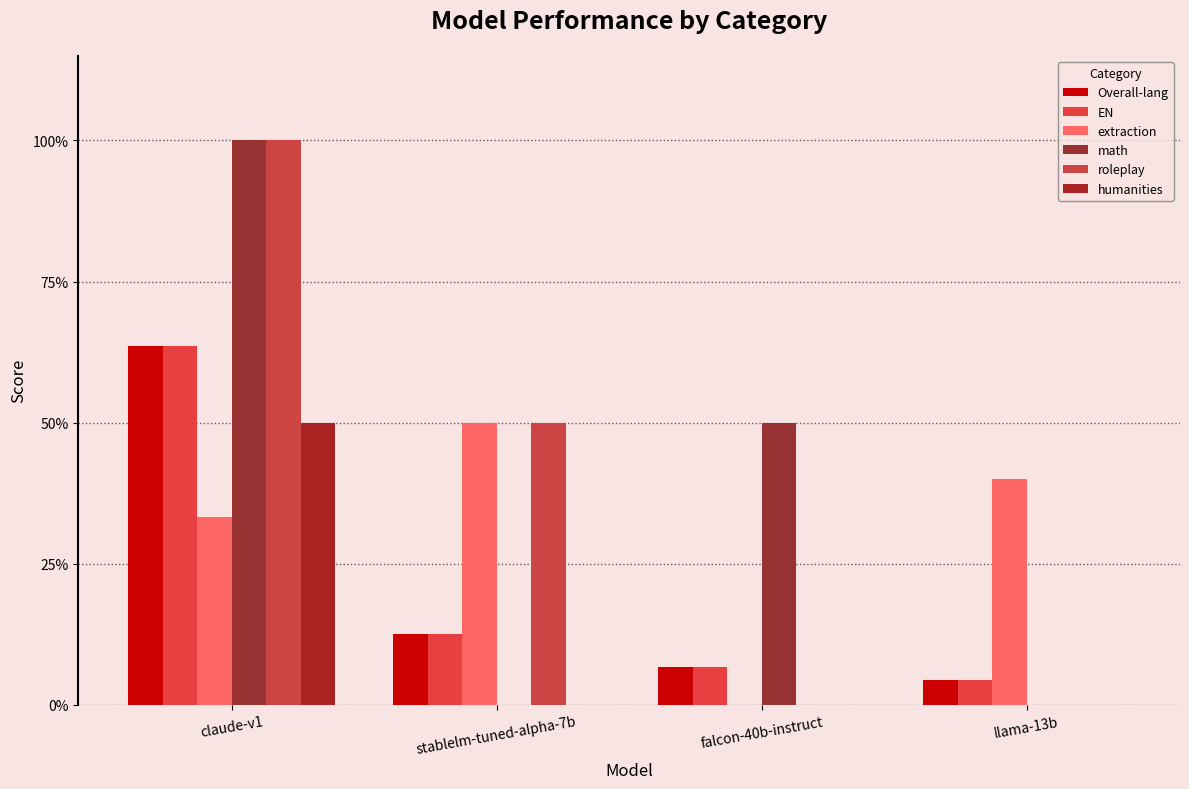

What value does the roleplay series have at claude-v1?

1.0